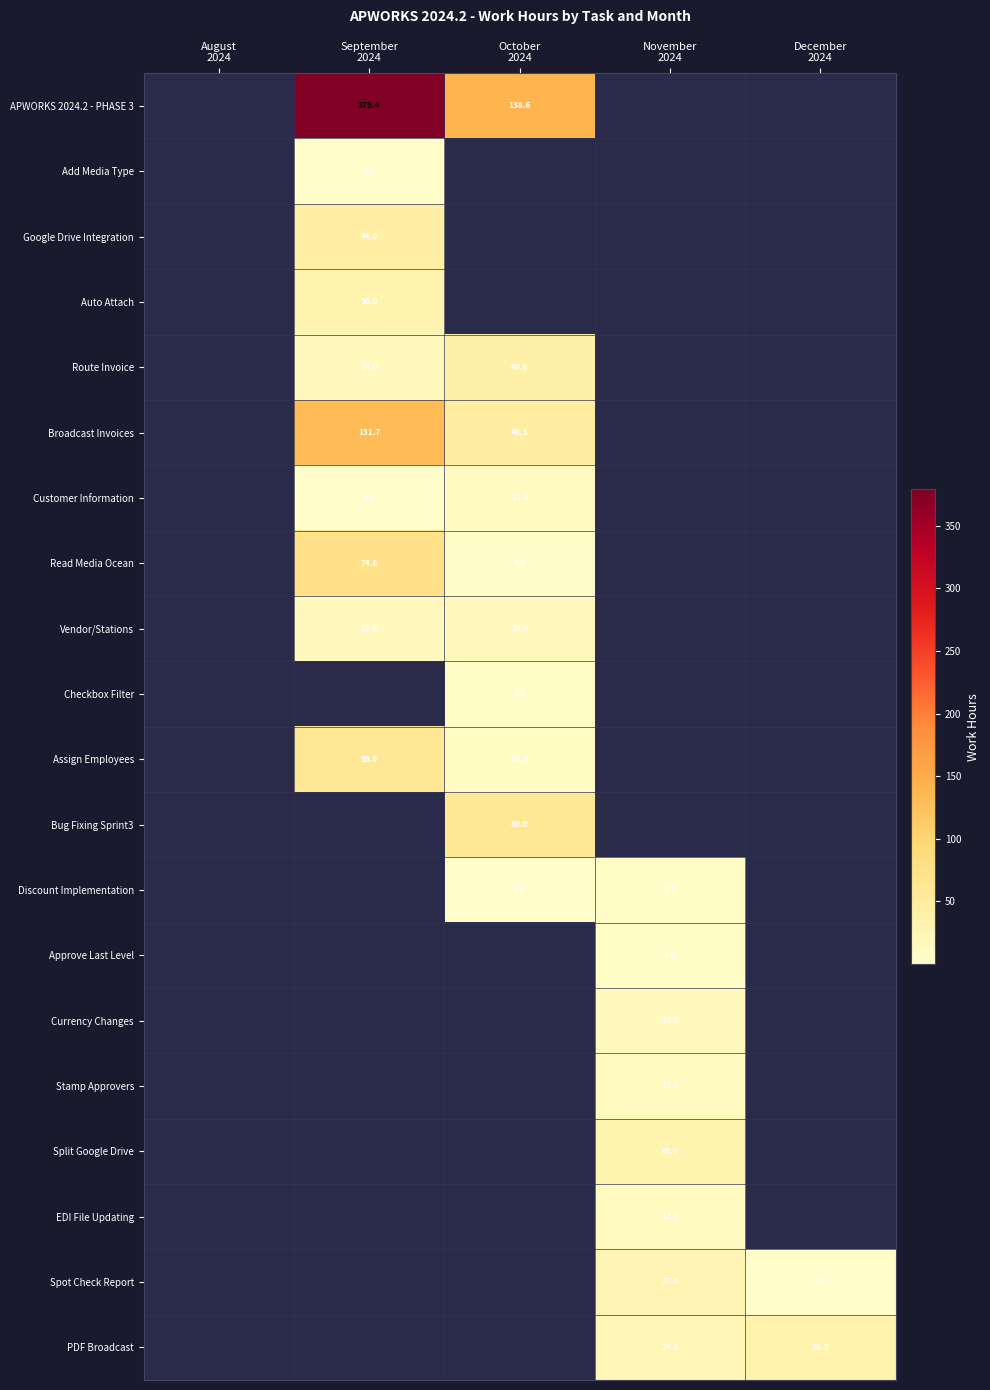

Which has a higher value, September
2024 or October
2024?

September
2024